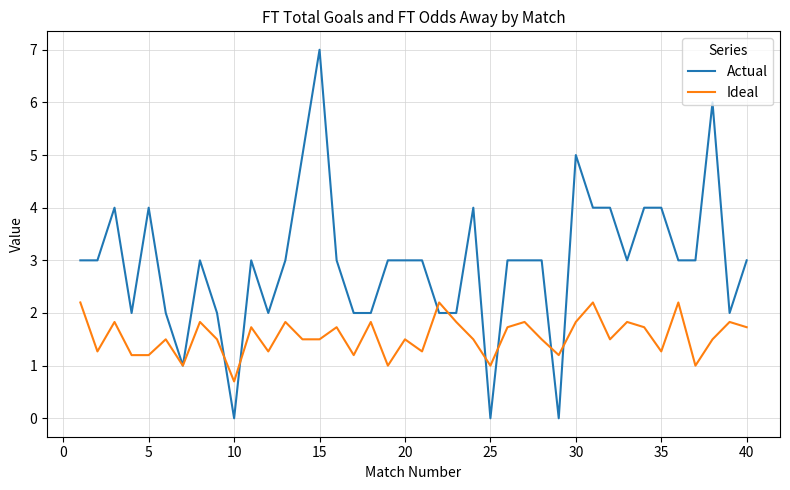

List the series in order of their peak value, lowest first.

Ideal, Actual